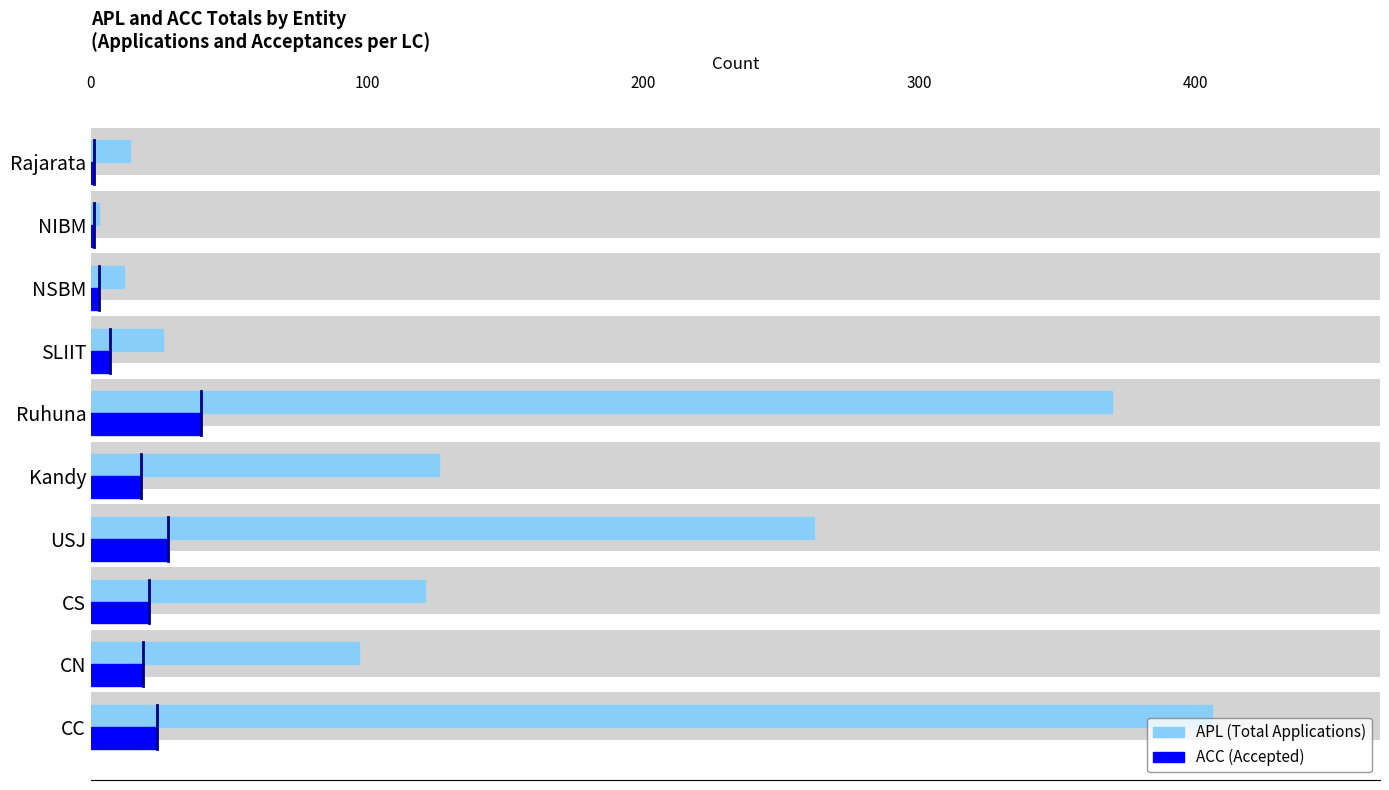

What is the difference between the second highest and minimum values in the ACC (Accepted) series?

27